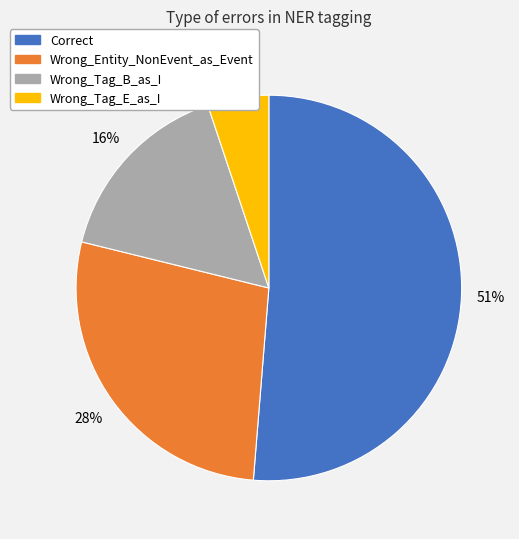

Does Wrong_Tag_E_as_I account for over 50% of the chart?

No